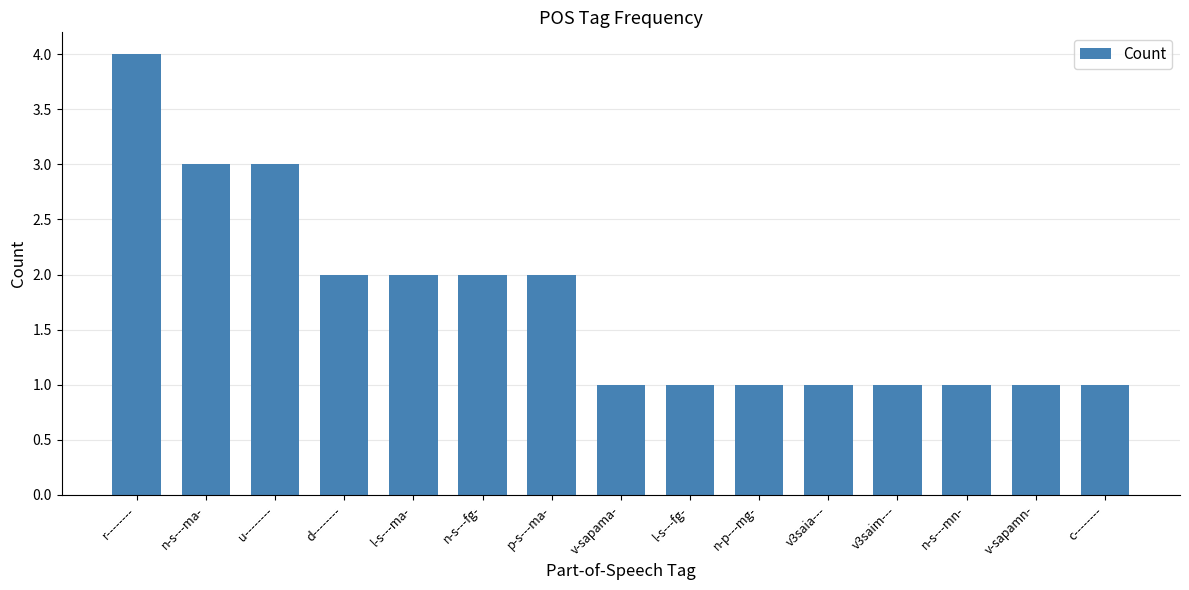

How many values are between 1 and 2?

12